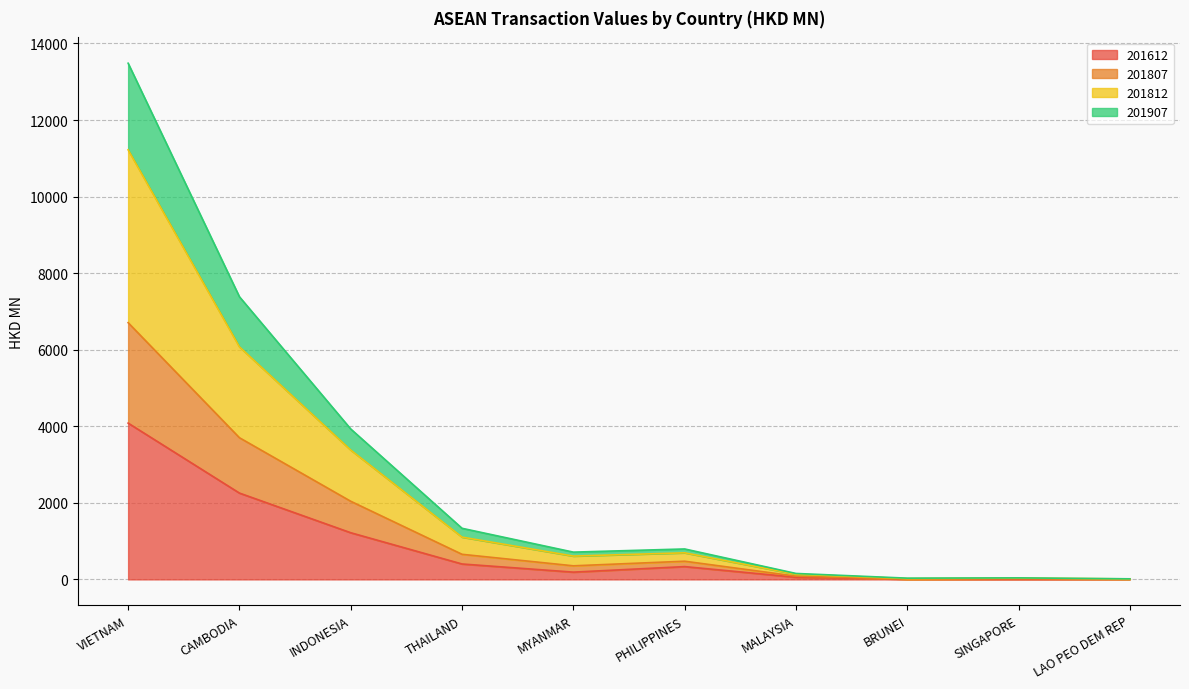

At which category is the sum across all series the highest?

VIETNAM